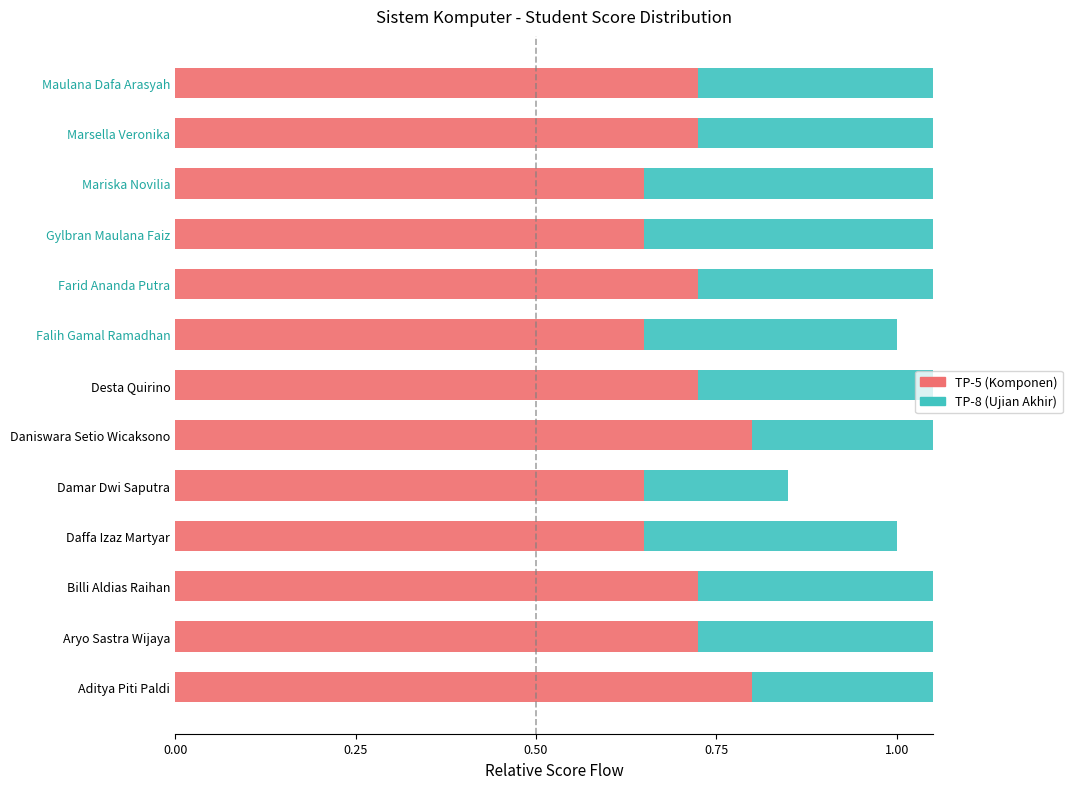

Rank the series by their average value, from highest to lowest.

TP-5 (Komponen), TP-8 (Ujian Akhir)